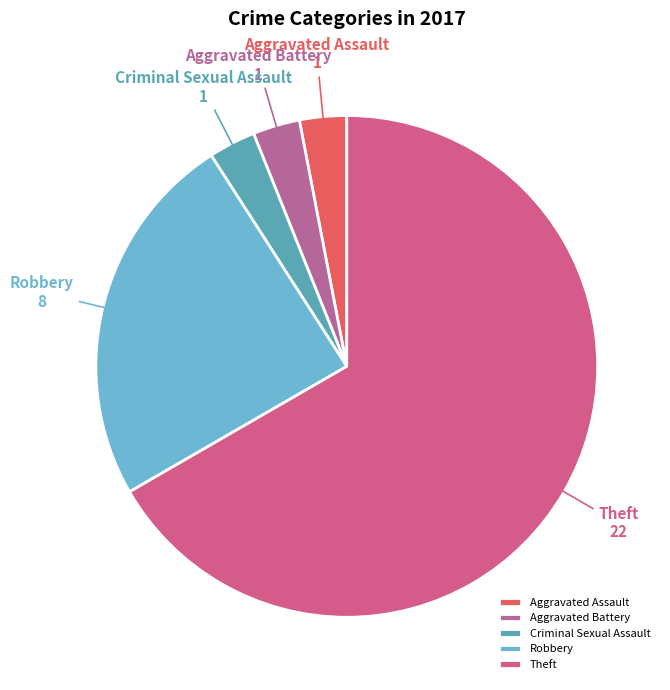

The Robbery slice represents 37% of the pie. True or false?

False